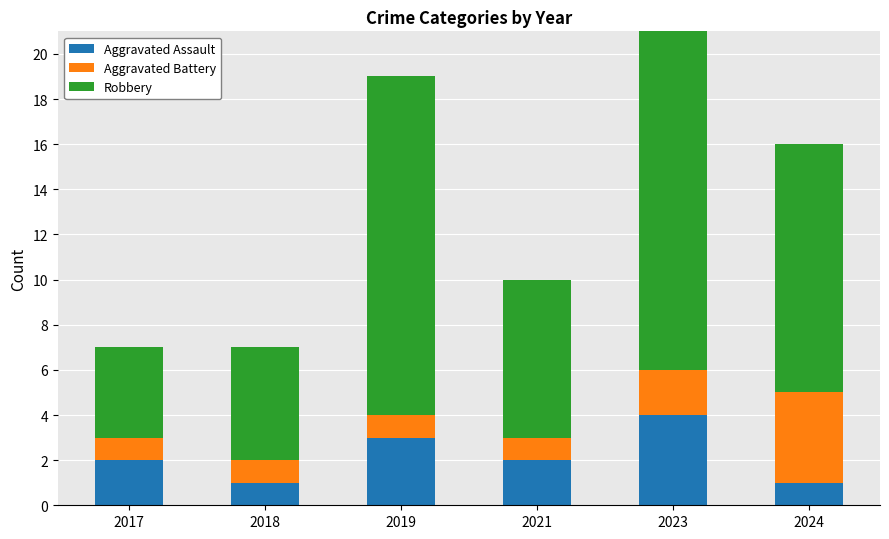

At which category is the sum across all series the highest?

2023